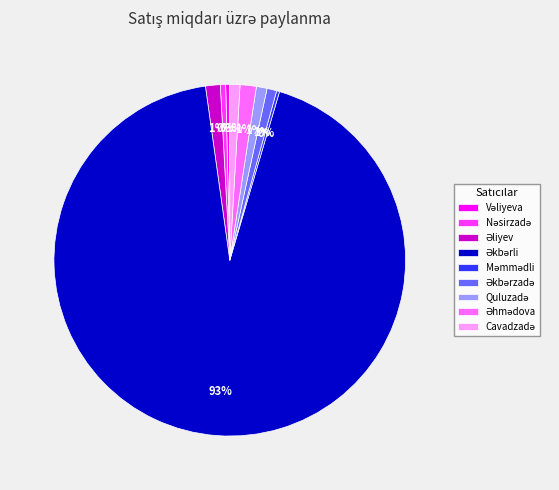

To the nearest percent, what is the average slice percentage?

11%